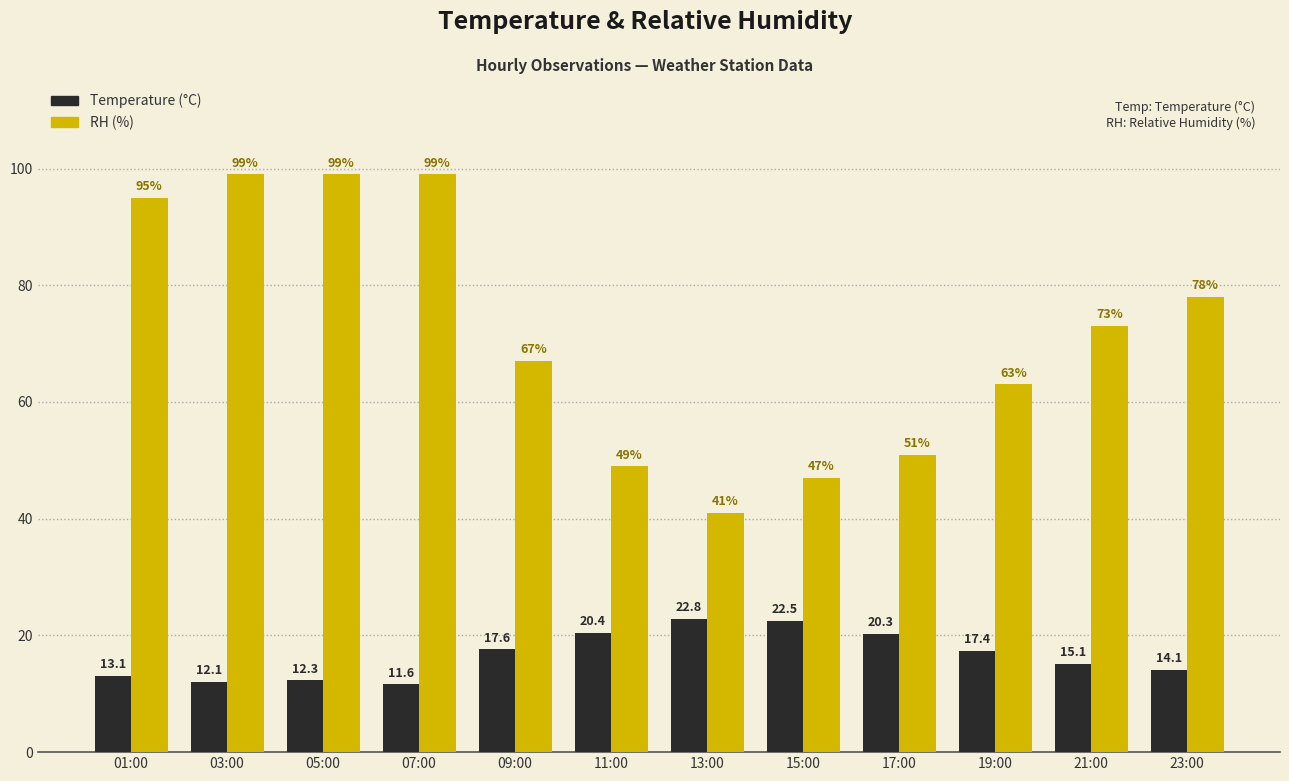

Which category has the lowest value in the RH (%) series?

13:00